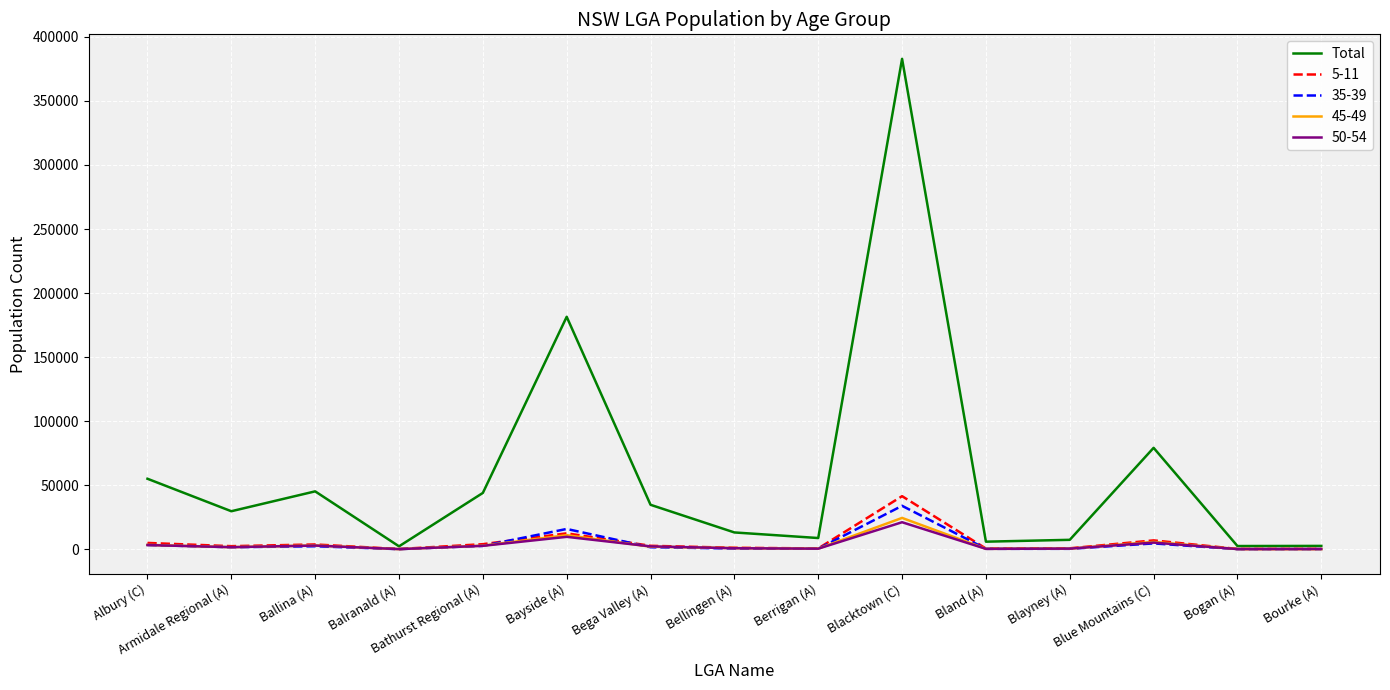

Between Ballina (A) and Bayside (A), which series saw the biggest shift?

Total